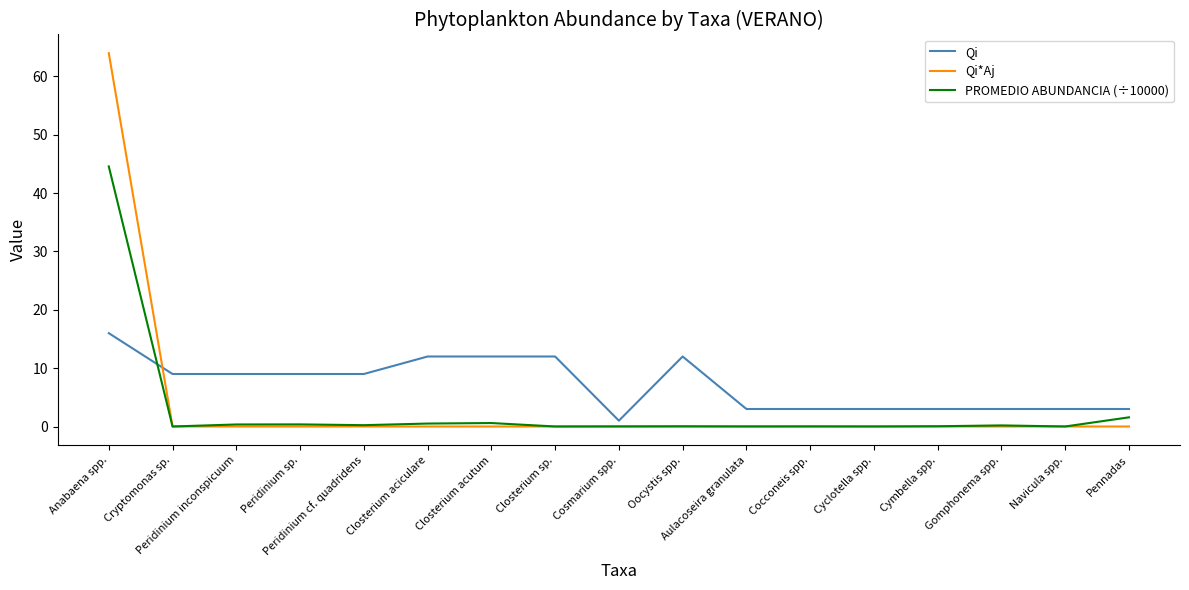

What are all the series names shown in the legend?

Qi, Qi*Aj, PROMEDIO ABUNDANCIA (÷10000)